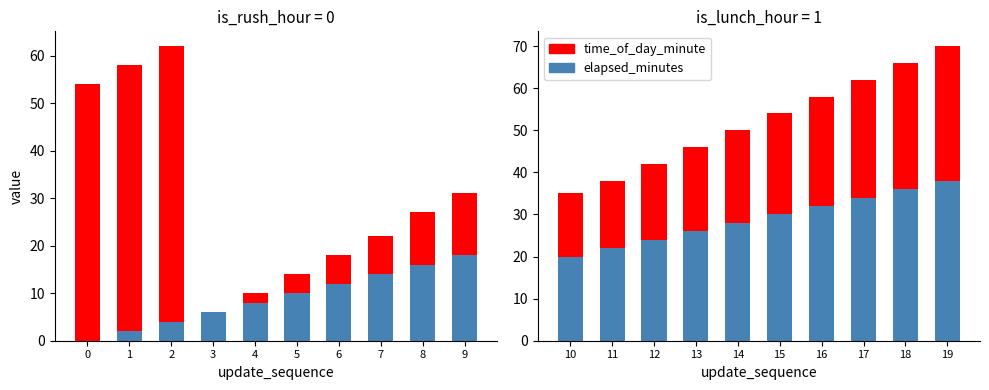

What is the value of the time_of_day_minute bar at the 10th from the left?

32